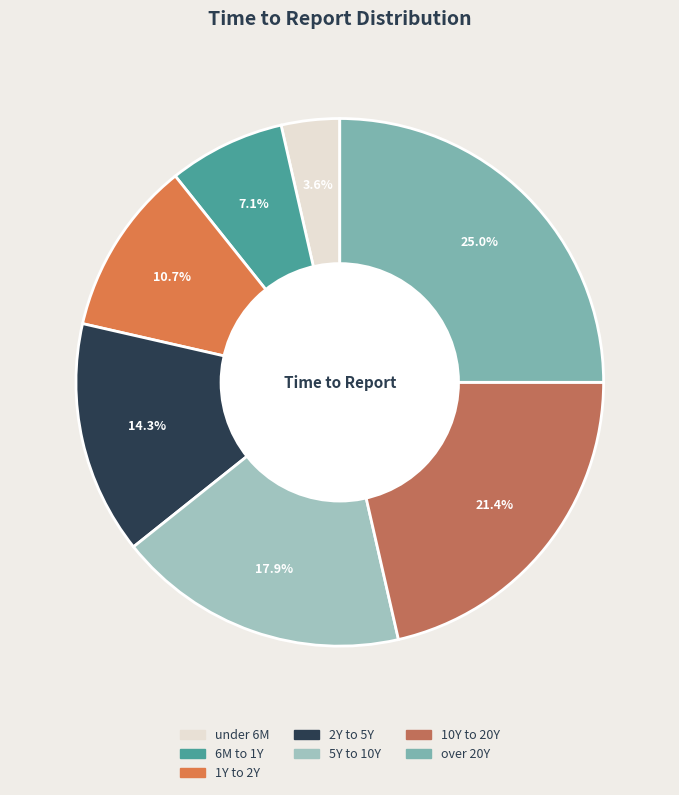

Which category has the smallest portion of the pie?

under 6M